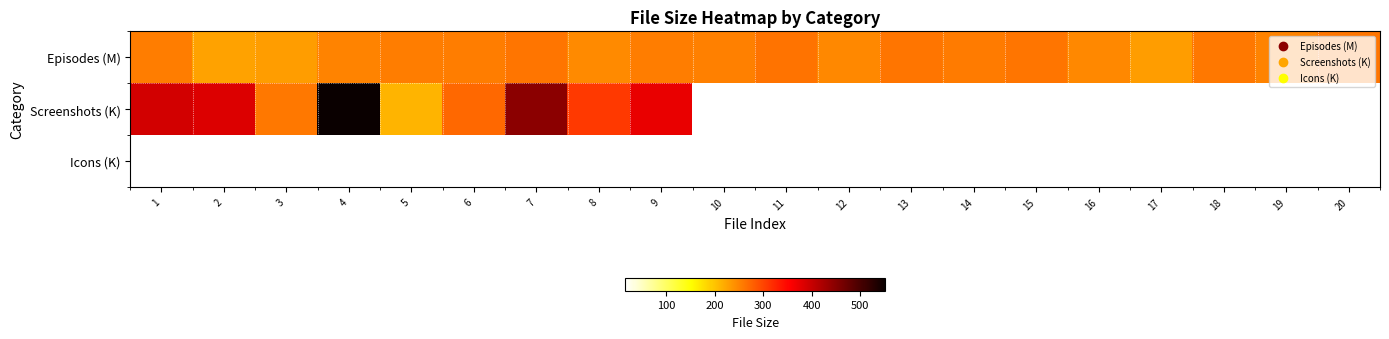

Count the number of data series in this chart.

3